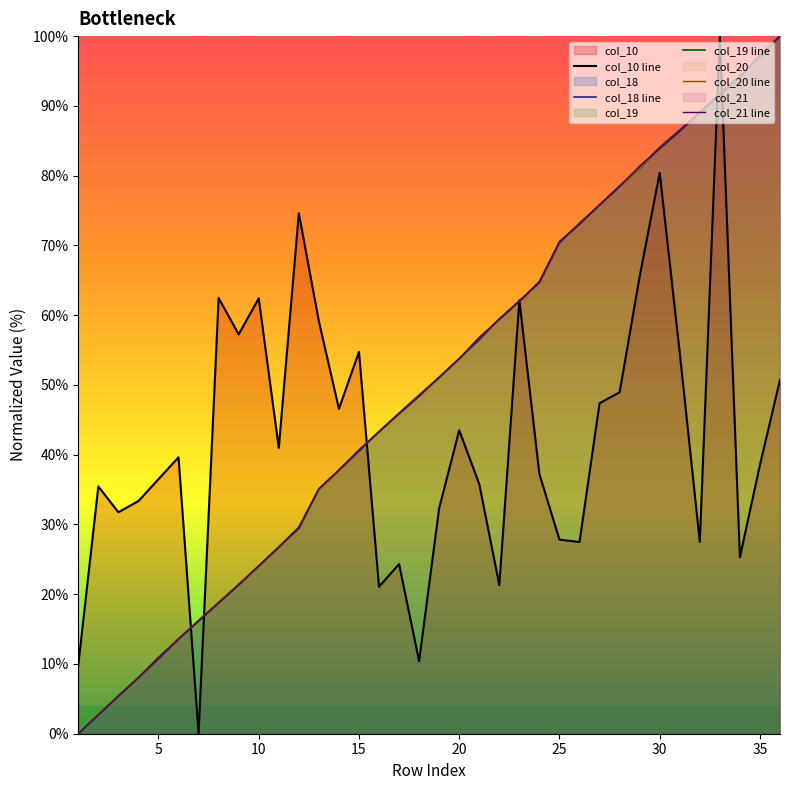

Which series ends up on top after the final intersection of col_21 line and col_19 line?

col_21 line